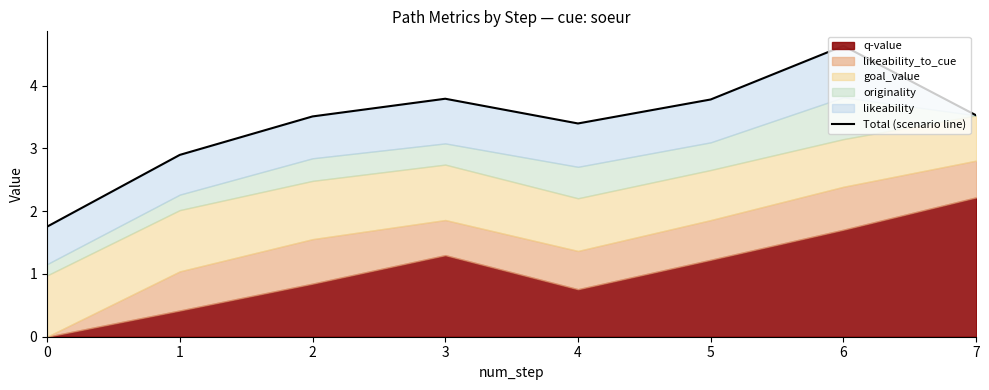

How many interior local valleys (lower than both neighbors) does the data have?

1